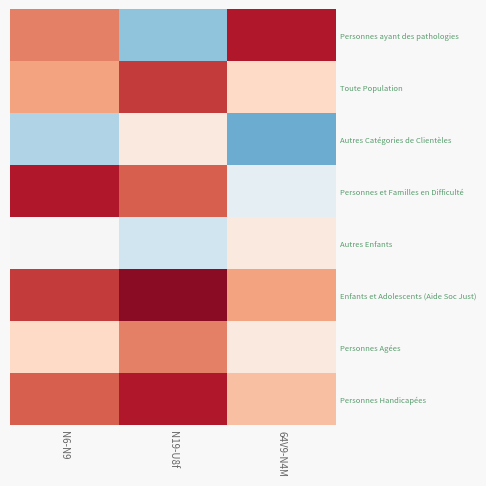

At how many categories does at least one series exceed 0?

3